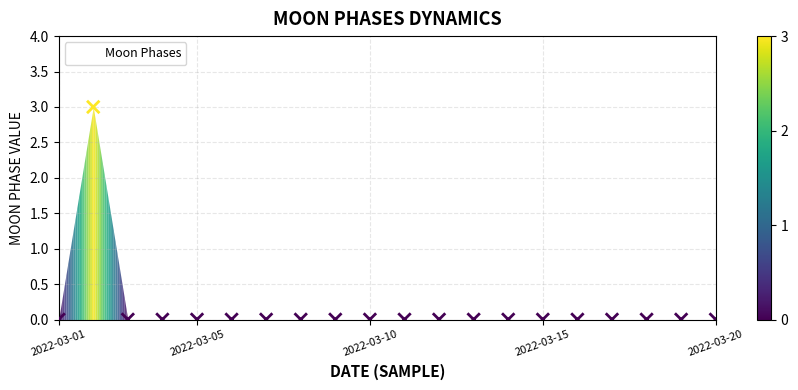

What is the range of Y values (max minus min)?

3